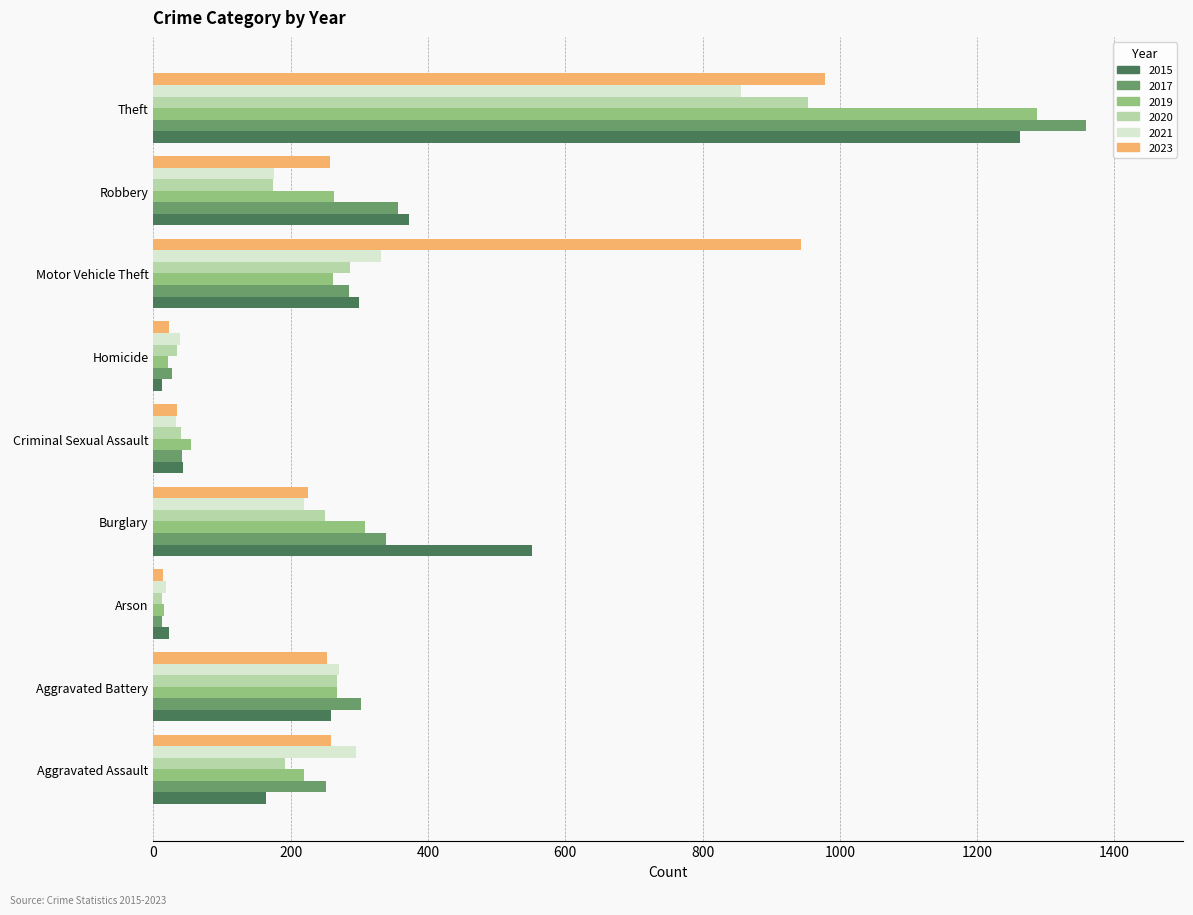

Is the value of 2021 at Motor Vehicle Theft greater than the value of 2019 at Criminal Sexual Assault?

Yes